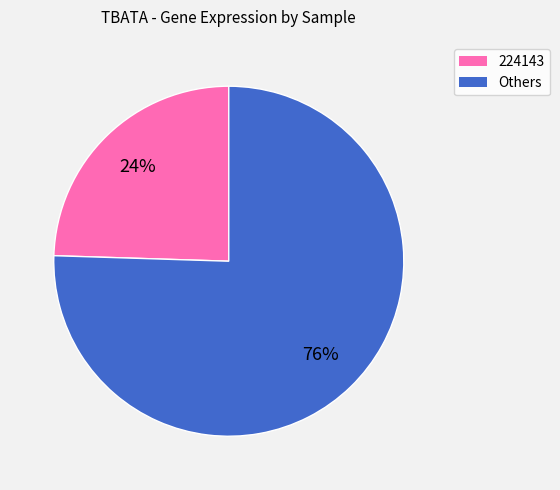

Does any single category account for the majority?

Yes